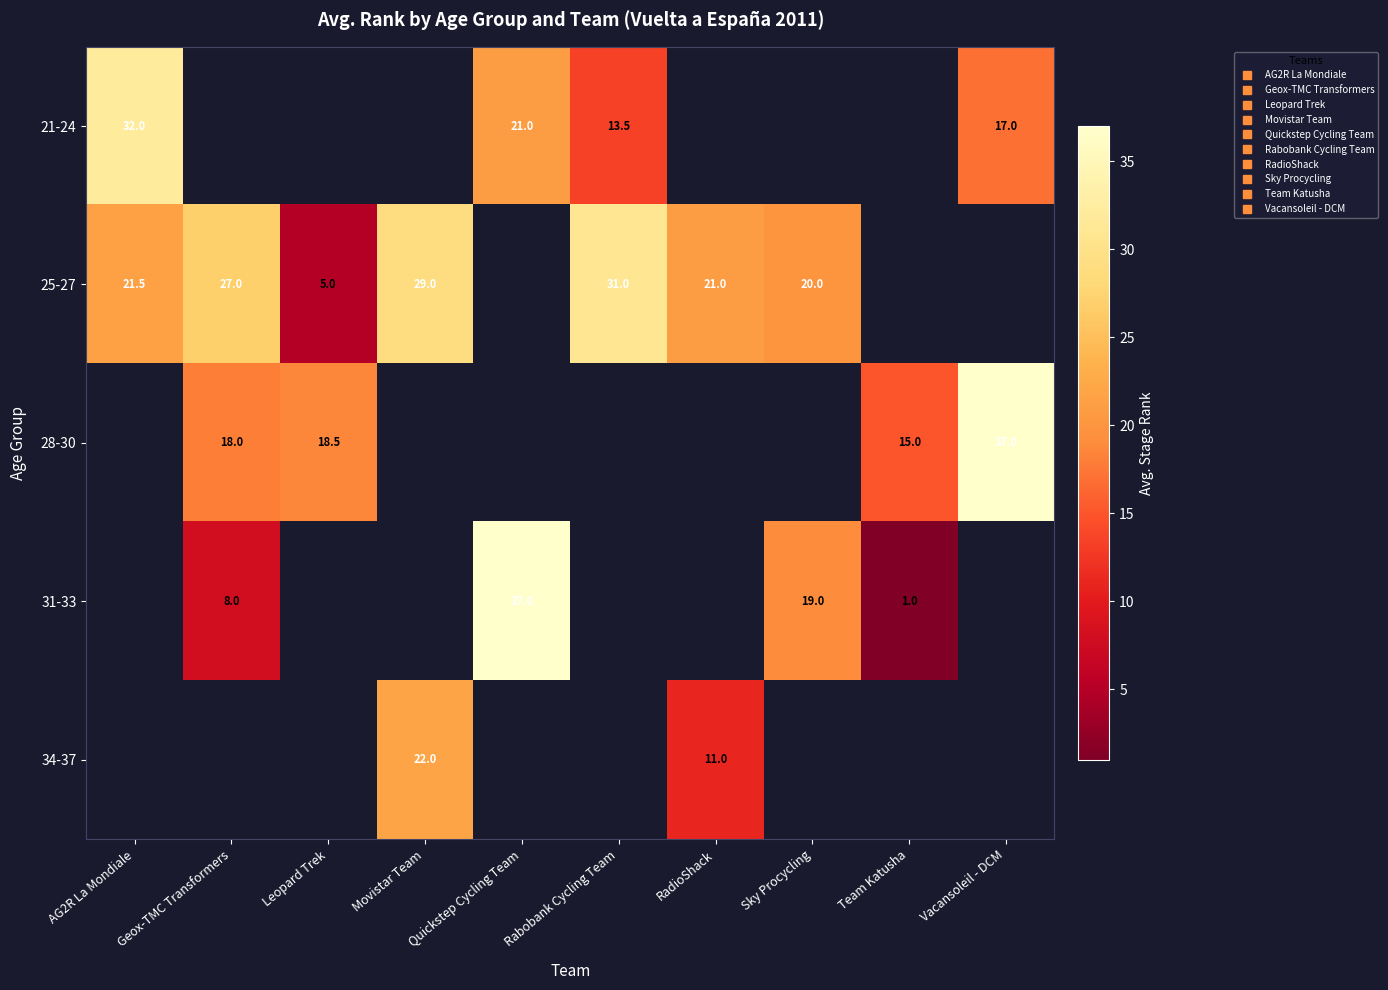

What is the difference between the 25-27 values at Sky Procycling and AG2R La Mondiale?

1.5